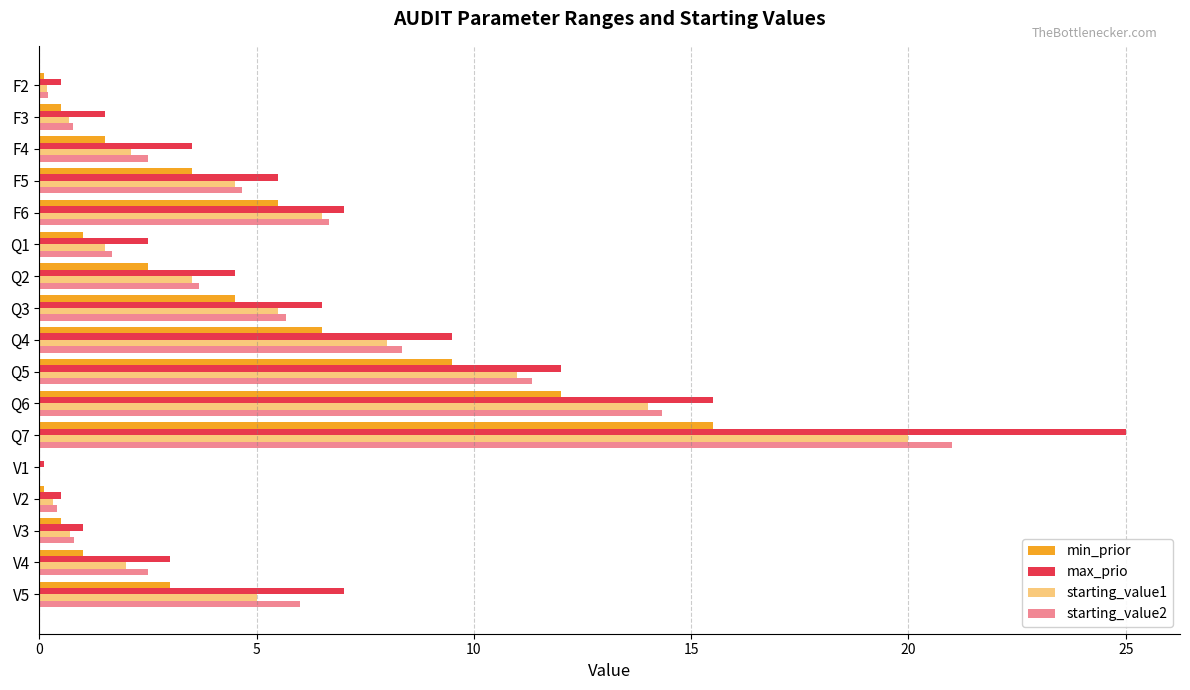

Count the number of categories in the chart.

17